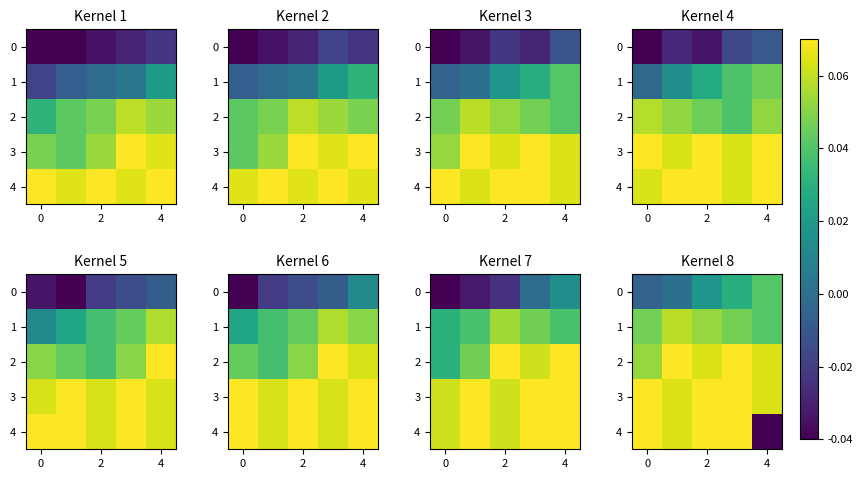

At how many categories does at least one series exceed 0?

5